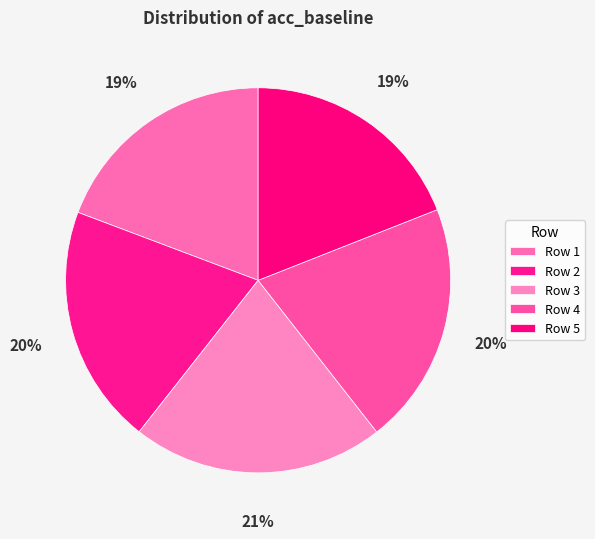

Which category has the biggest portion of the pie?

Row 3